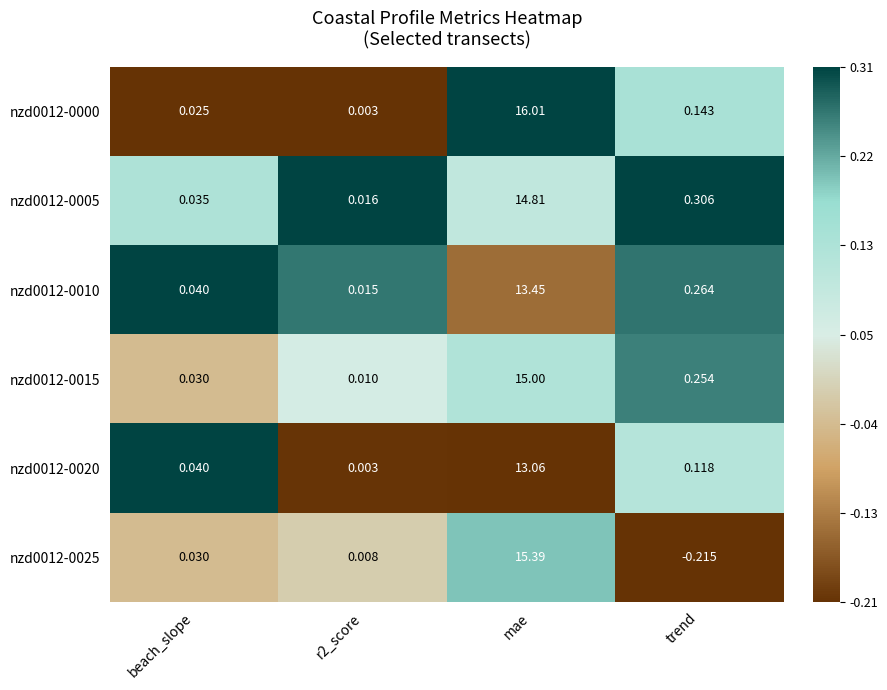

At which label does nzd0012-0025 reach its peak?

mae